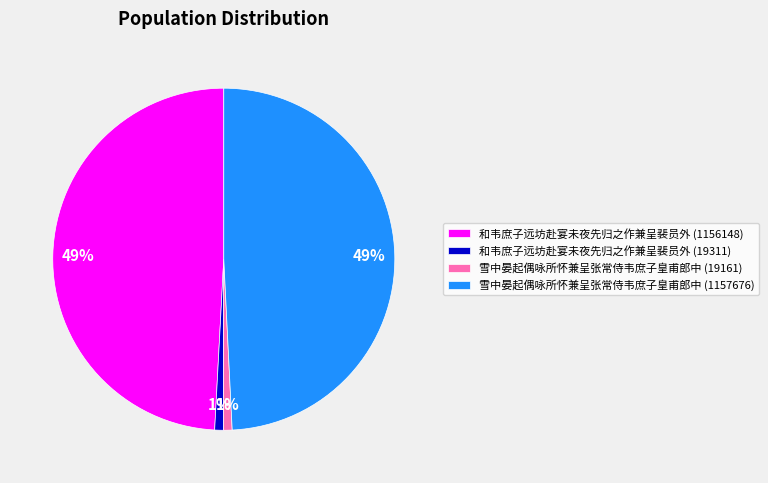

To the nearest percent, what portion does 和韦庶子远坊赴宴未夜先归之作兼呈裴员外 (19311) represent?

1%